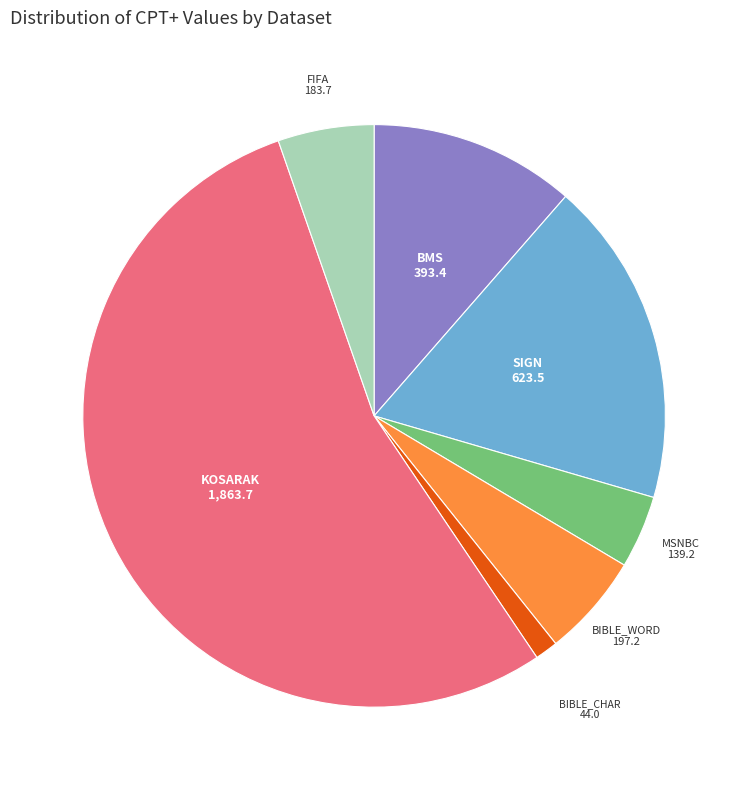

Is there a majority slice in this chart?

Yes